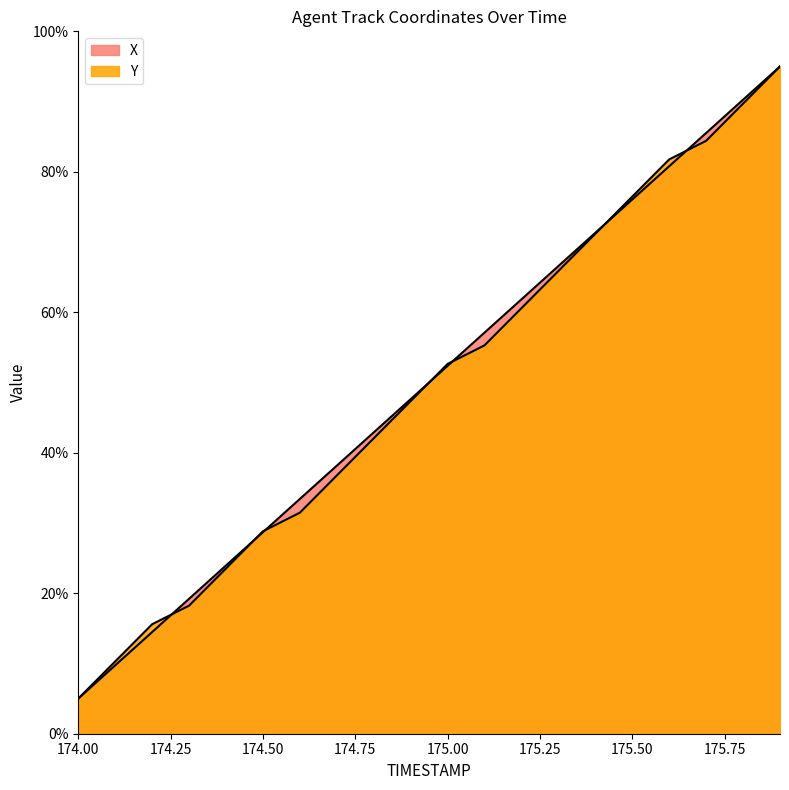

What is the label of the 18th point from the left?

175.7